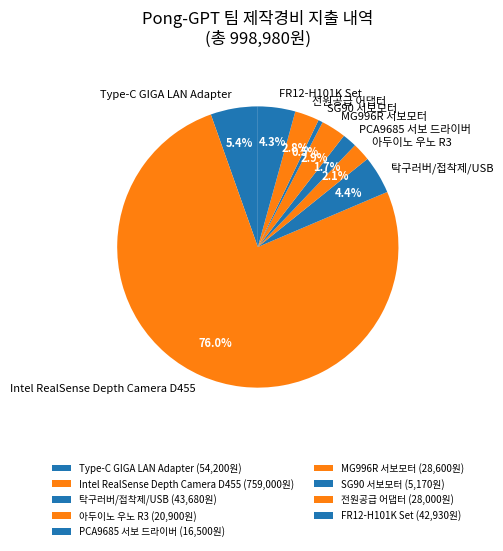

What is the largest slice in the pie chart?

Intel RealSense Depth Camera D455